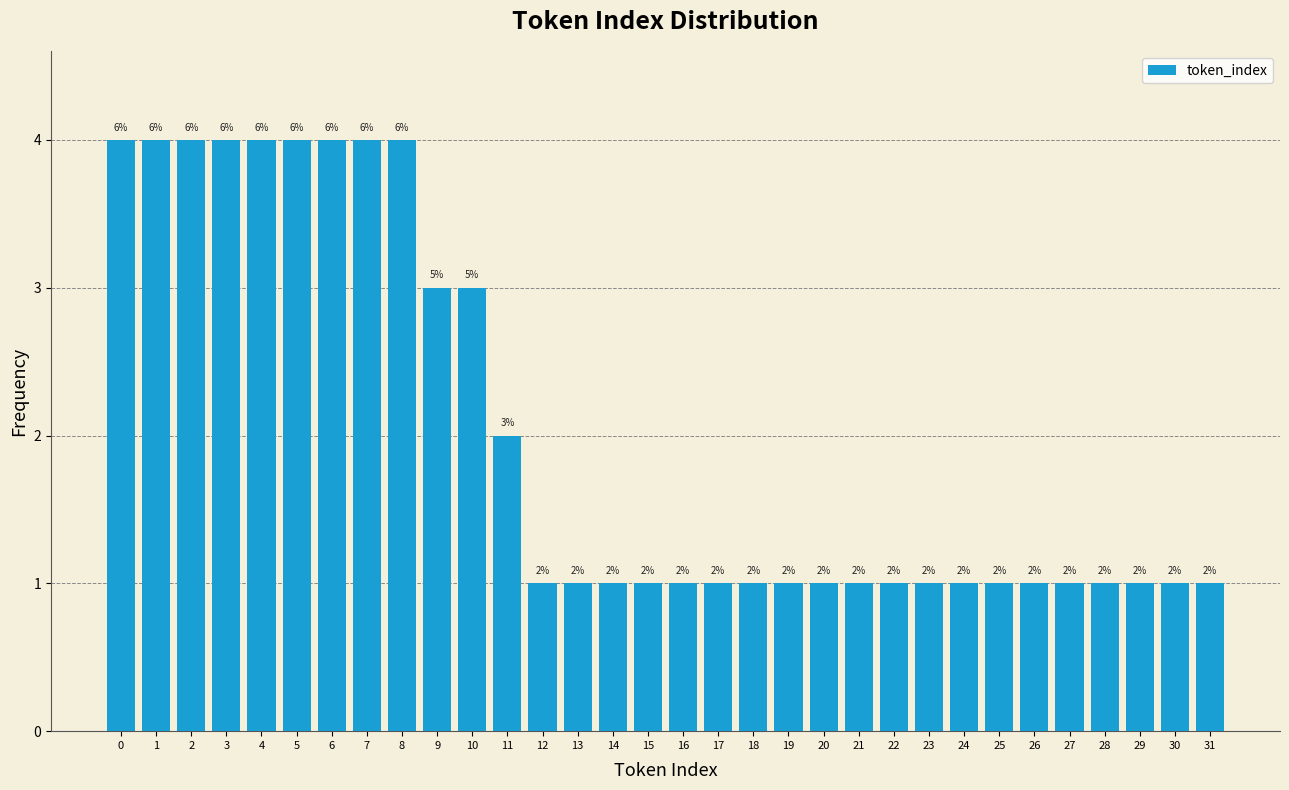

Reading left to right, what are all the values shown in this chart?

0=4	1=4	2=4	3=4	4=4	5=4	6=4	7=4	8=4	9=3	10=3	11=2	12=1	13=1	14=1	15=1	16=1	17=1	18=1	19=1	20=1	21=1	22=1	23=1	24=1	25=1	26=1	27=1	28=1	29=1	30=1	31=1